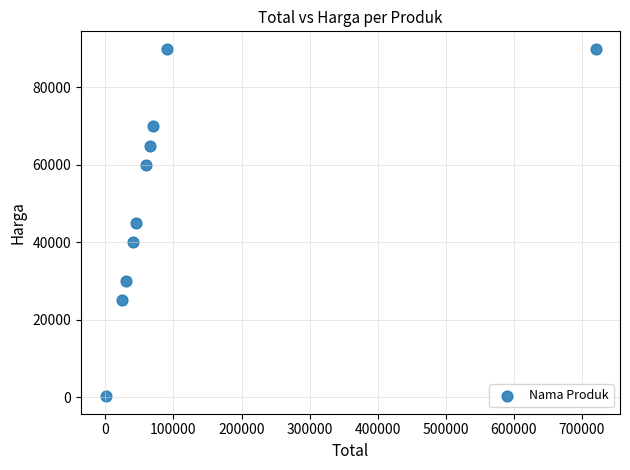

What is the average X value?

114525